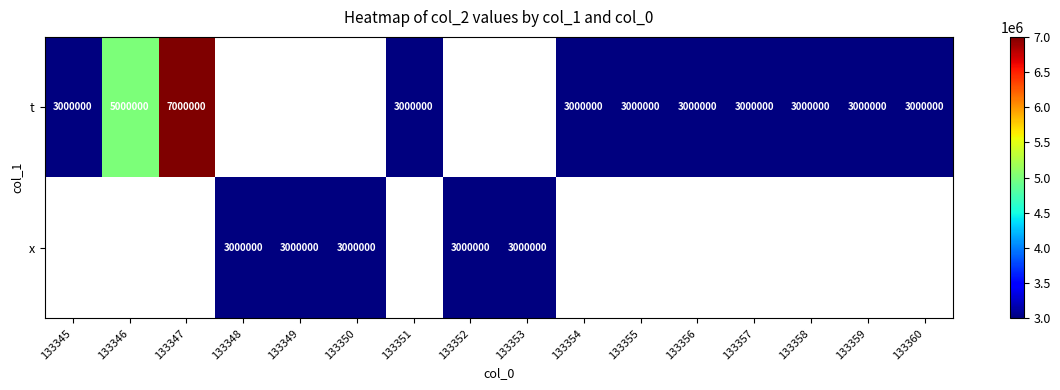

What is the difference between the maximum and second lowest values in the t series?

-2000000.0